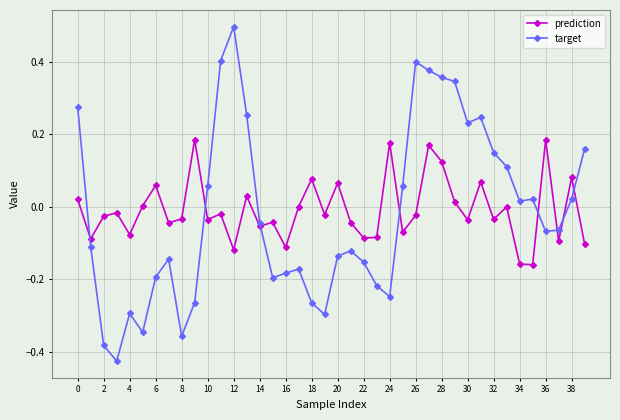

Rank the series by their maximum value, from highest to lowest.

target, prediction